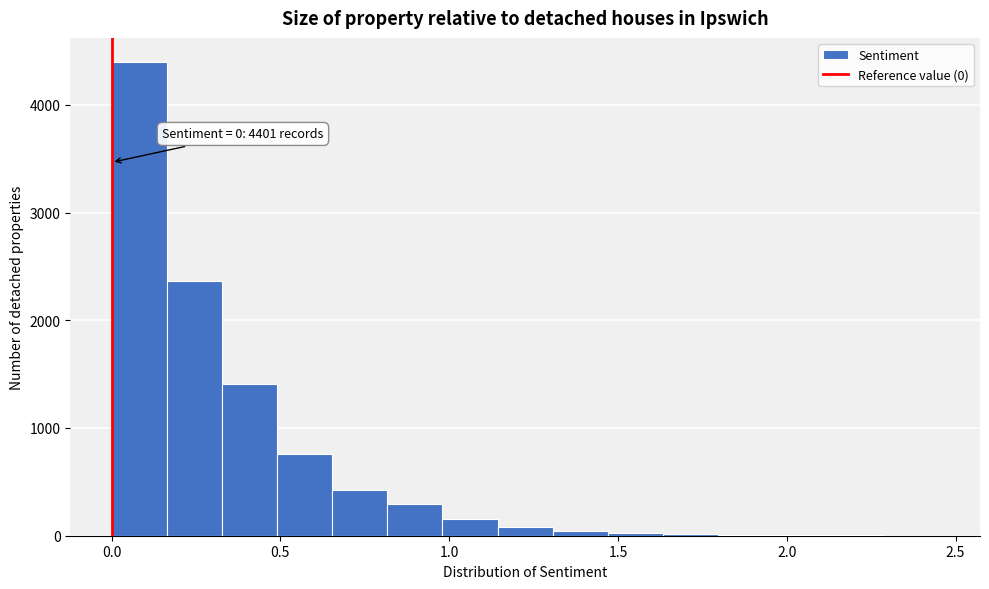

Around what value on the x-axis is the tallest bar? Give the approximate position of its centre, as read against the axis.

0.10